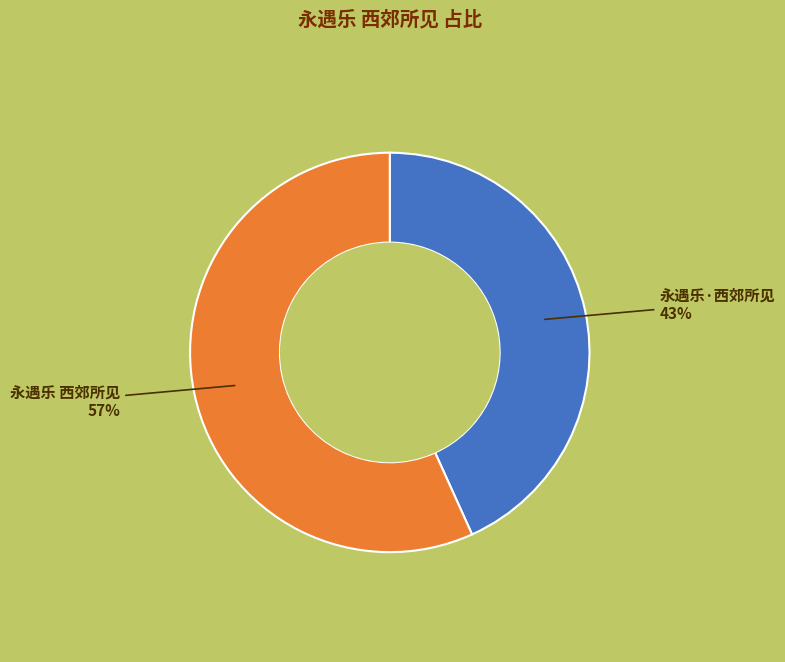

Is there a majority slice in this chart?

Yes